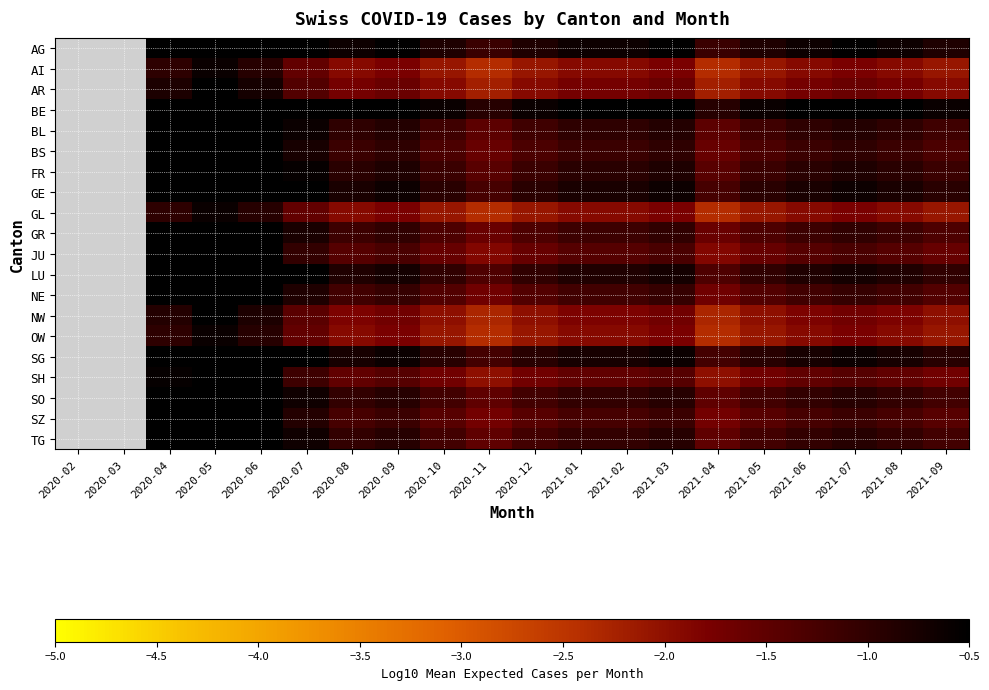

Is it true that GL equals -2.4 at 2020-11?

True